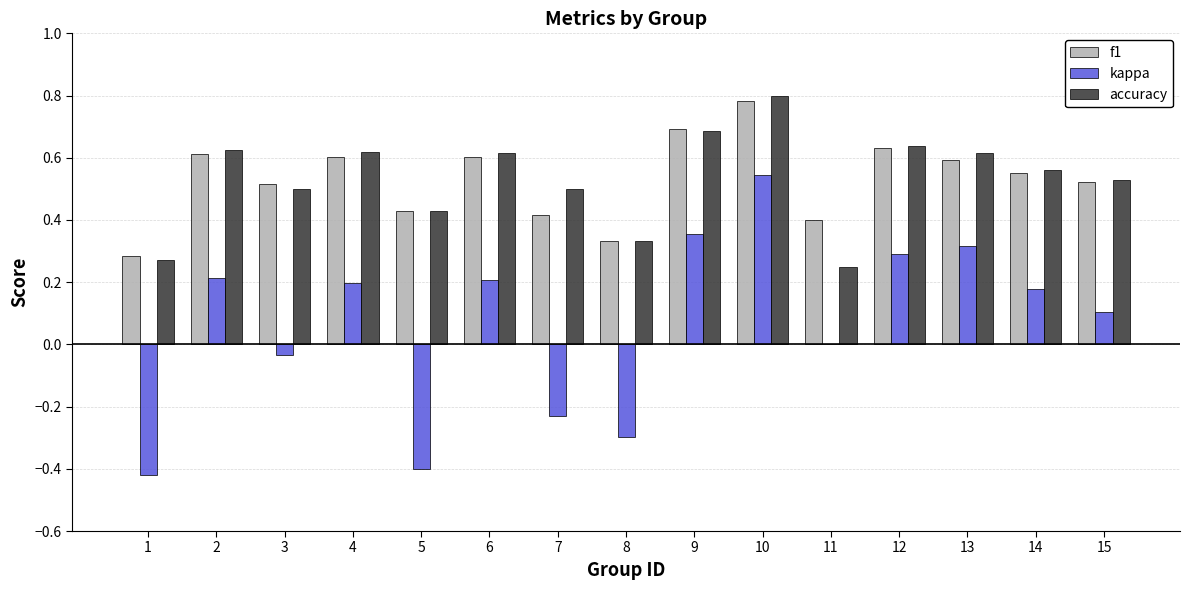

At which category is the sum across all series the highest?

10